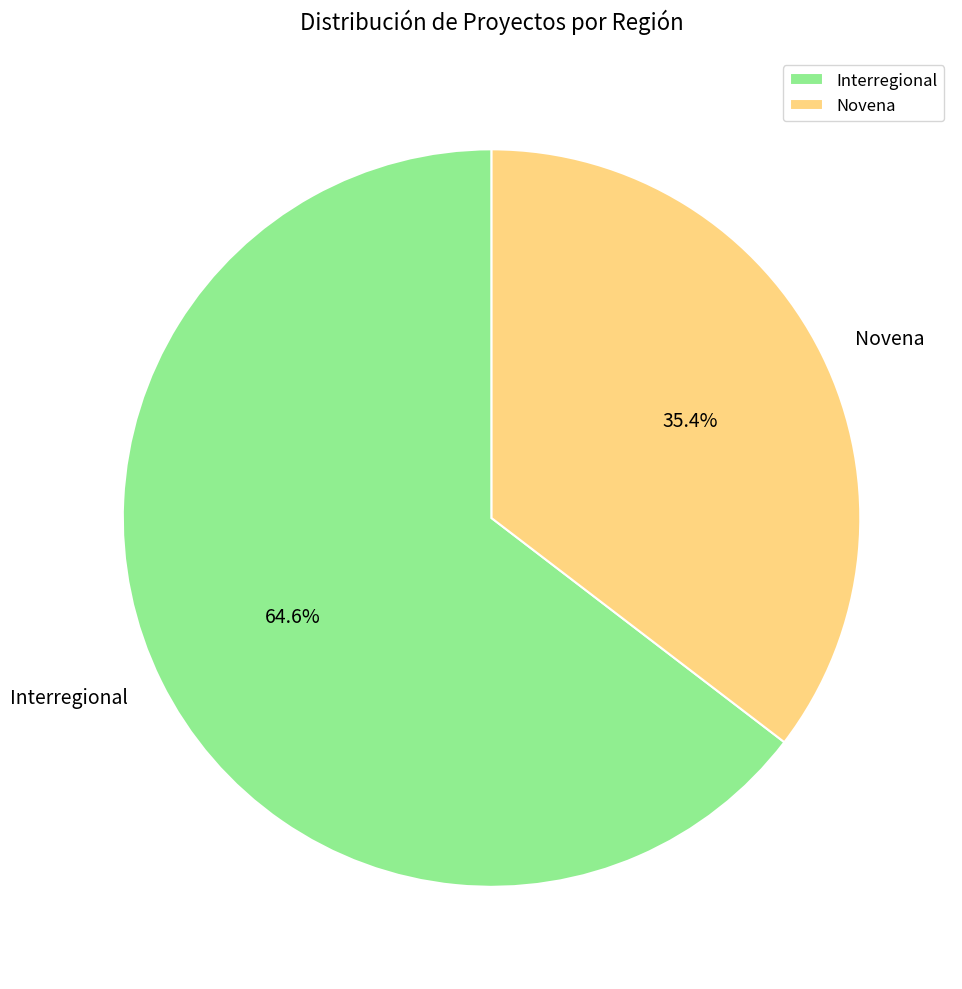

Rank the categories by value from highest to lowest.

Interregional, Novena